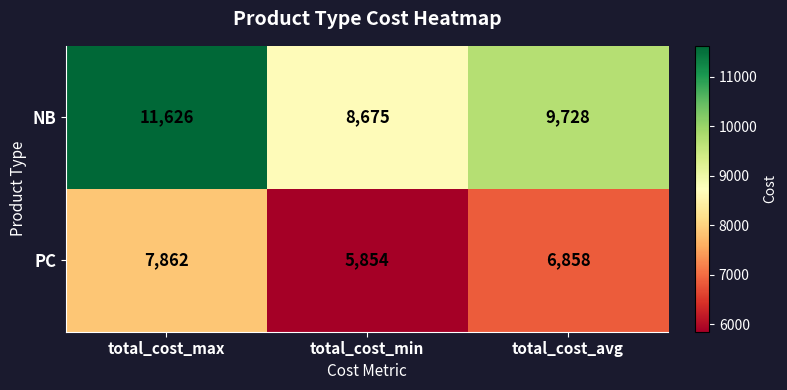

At which label is NB closest to 10150?

total_cost_avg